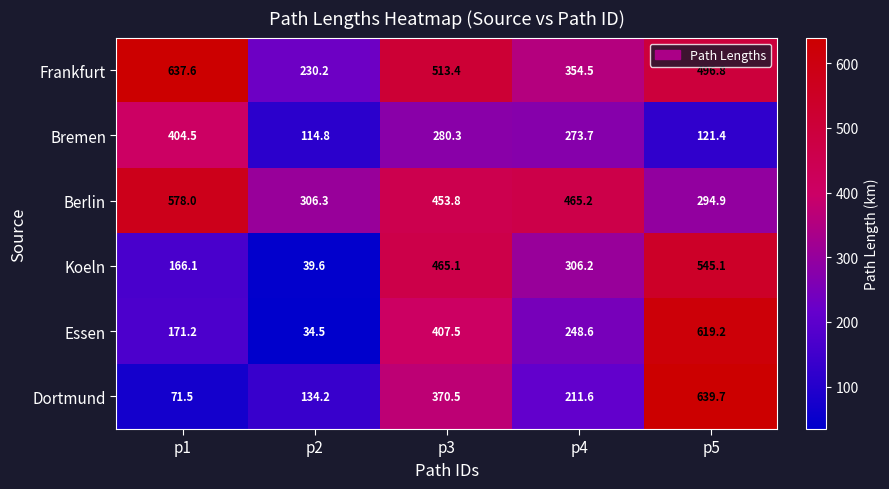

What is the total value across all series at p1?

2028.9